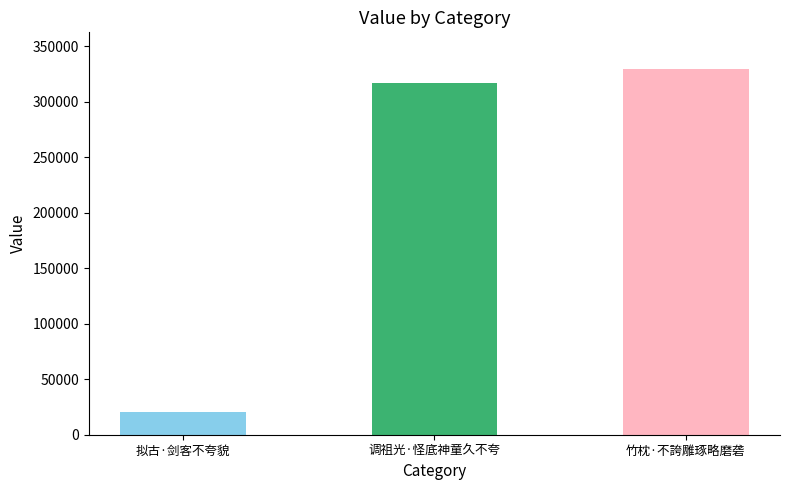

List the labels in order of value, largest first.

竹枕·不誇雕琢略磨砻, 调祖光·怪底神童久不夸, 拟古·剑客不夸貌